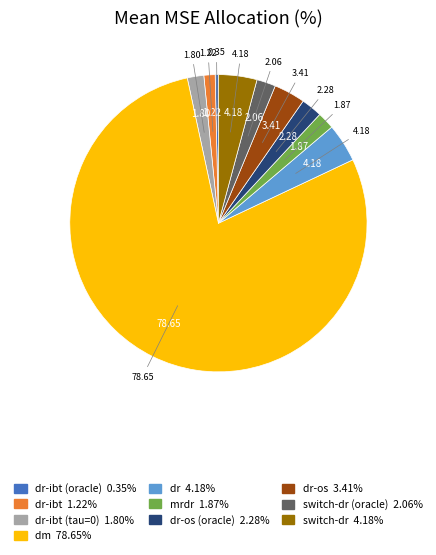

Does any single category account for the majority?

Yes